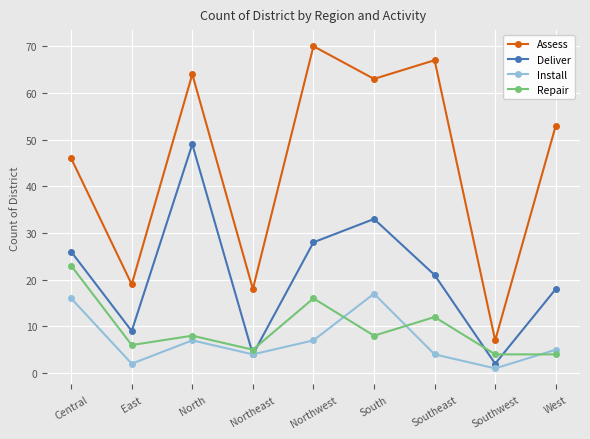

What is the spread (max minus min) of values at South?

55